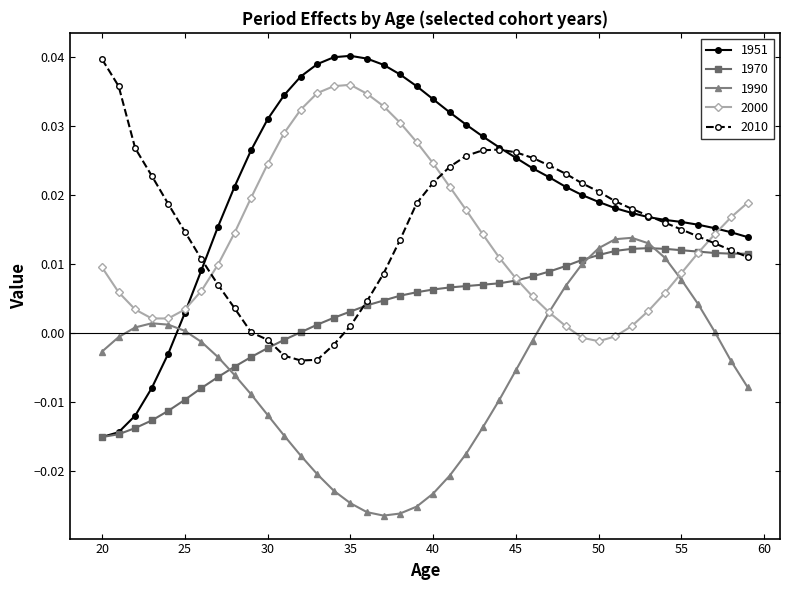

How many series are shown in this chart?

5